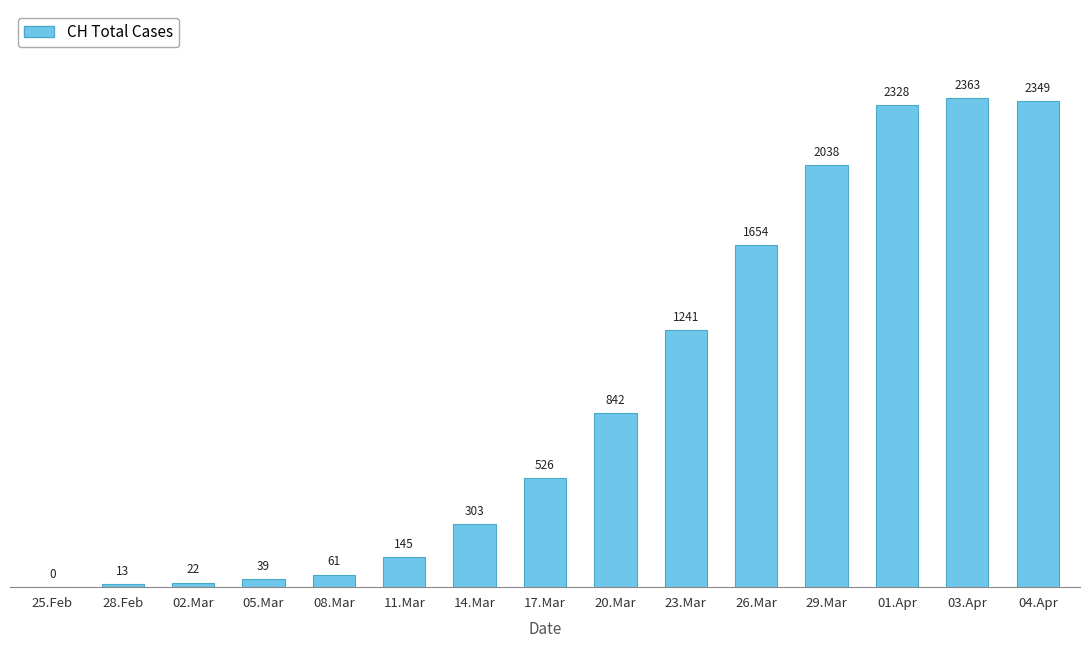

How many distinct data groups are displayed?

1